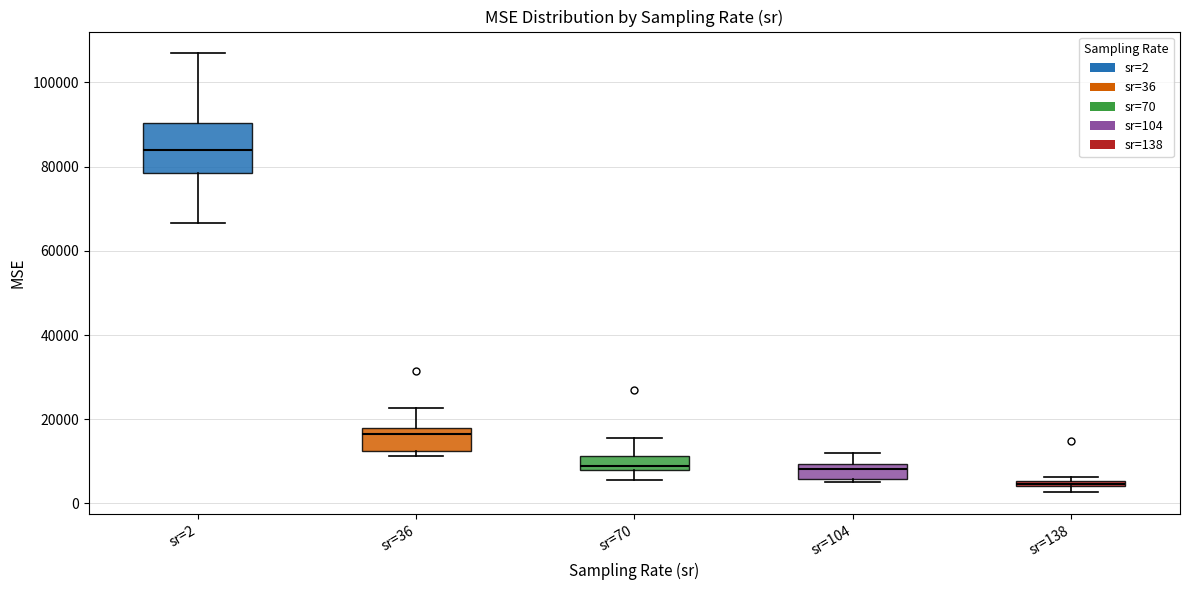

Where is the lower edge of the box for sr=2 on the y-axis? The values are not printed on the chart, so give them approximately, as read against the axis.

78000